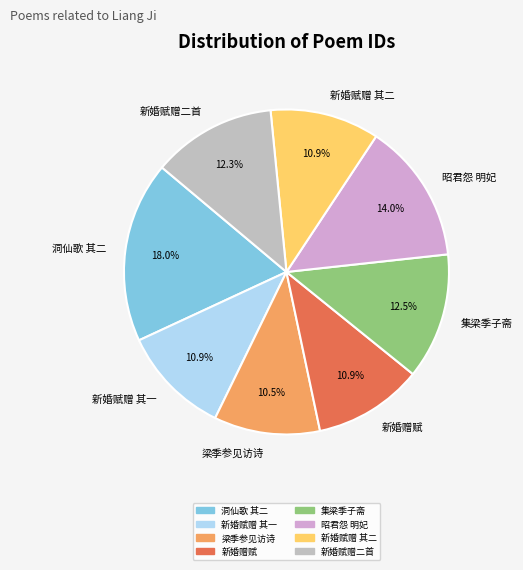

Is the sum of 梁季参见访诗 and 新婚赋赠 其一 greater than half?

No